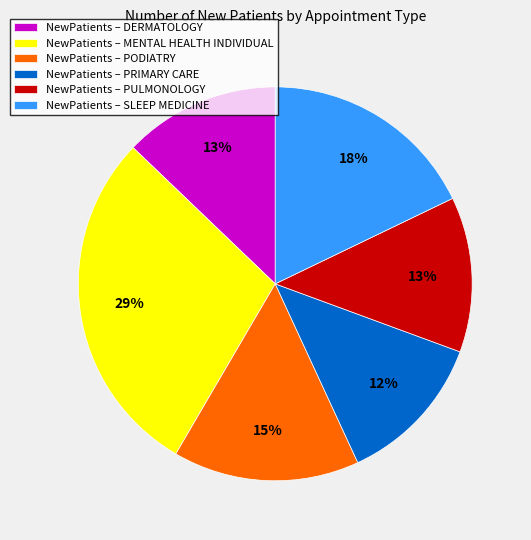

Does NewPatients – PODIATRY account for over 50% of the chart?

No